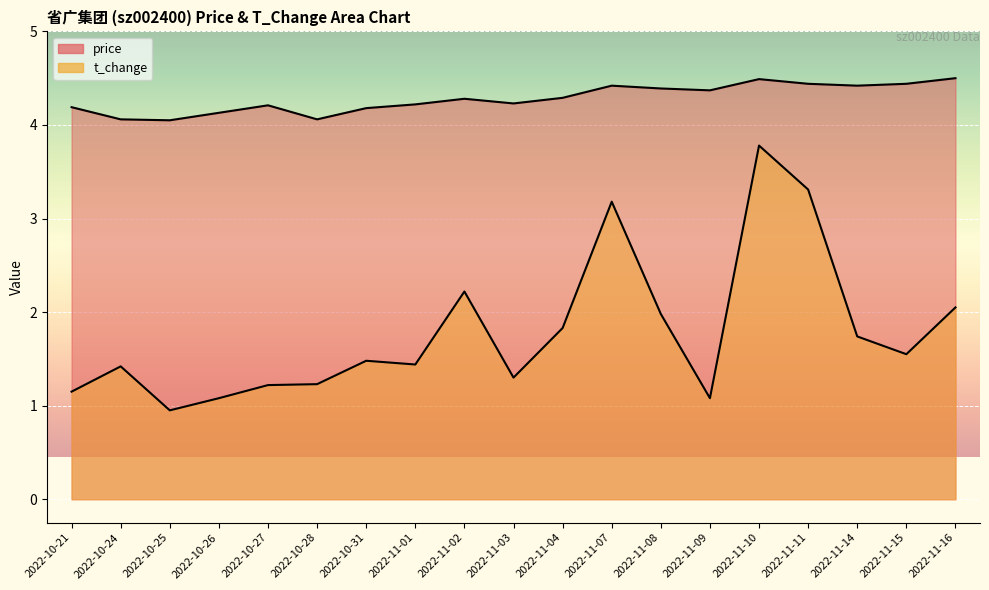

Which series has the largest total across all categories?

price